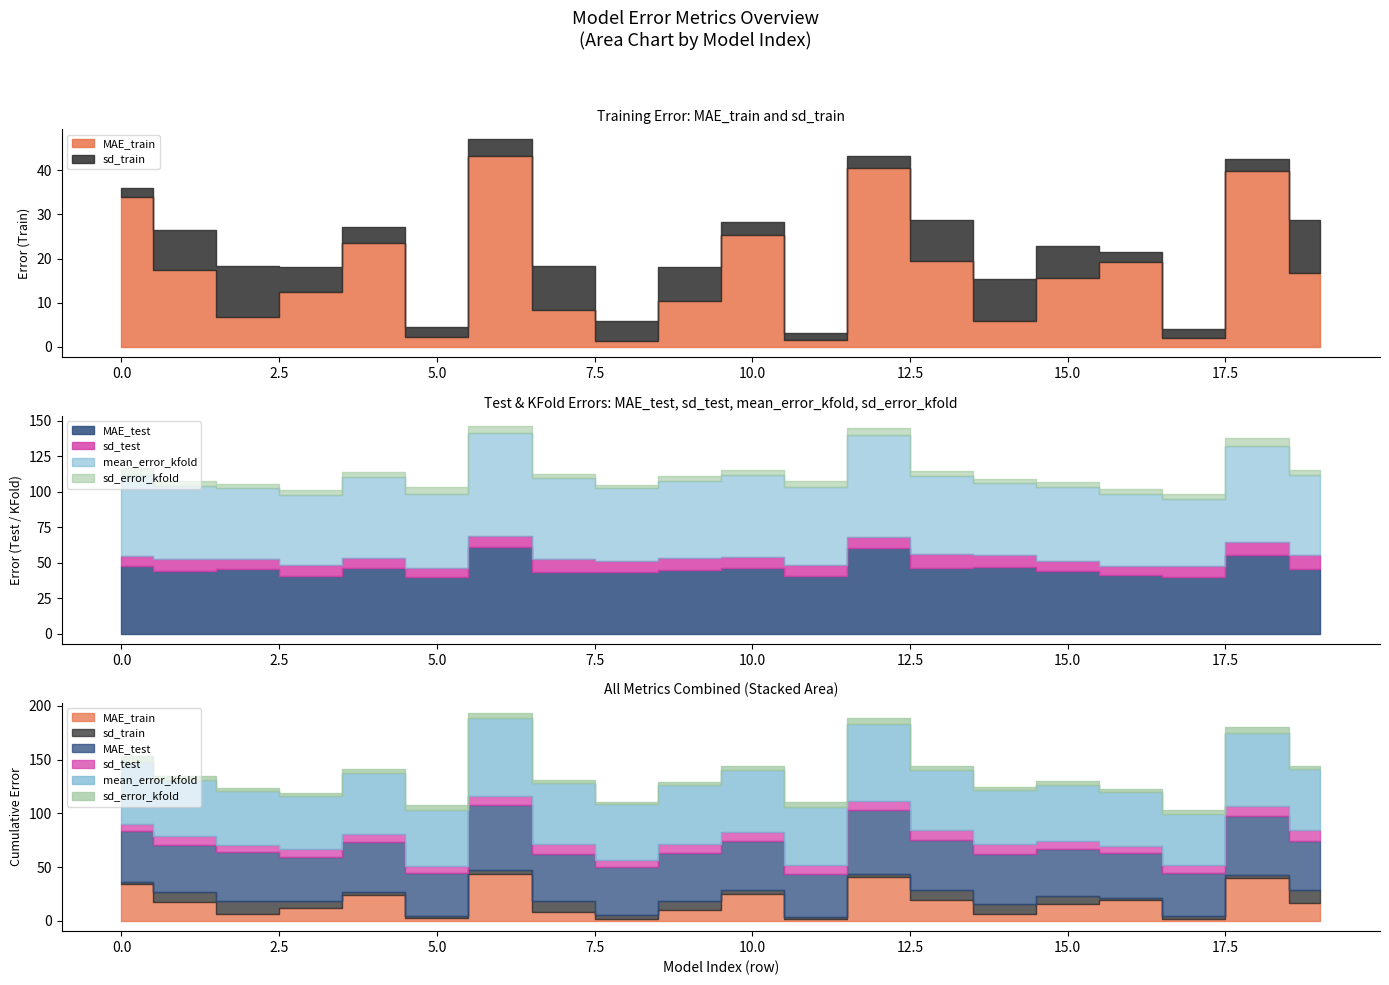

How many times do MAE_train and sd_train cross each other?

10